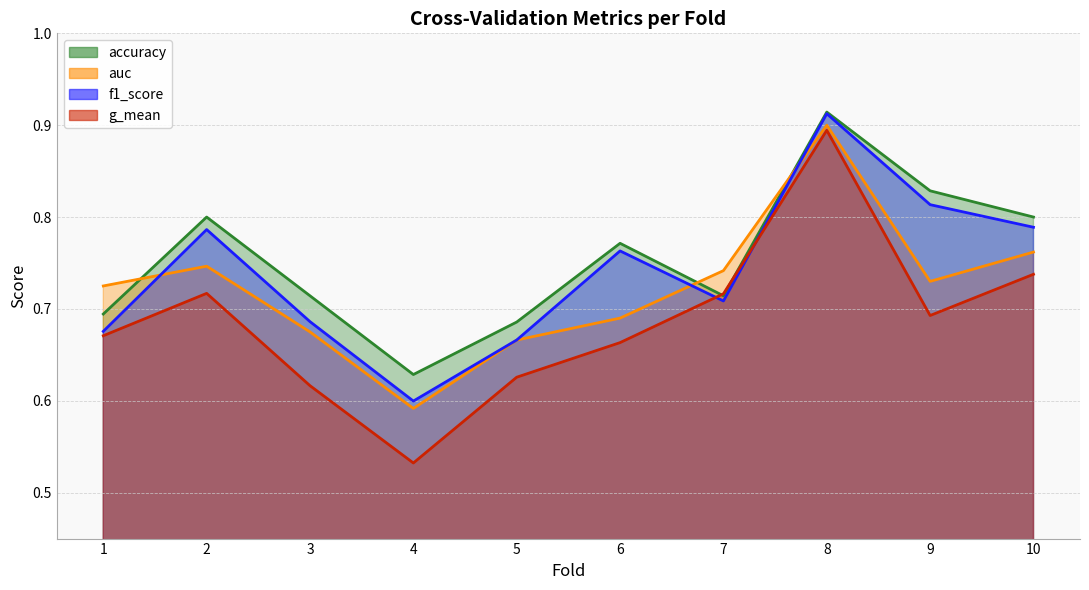

List the series in order of their peak value, lowest first.

g_mean, auc, f1_score, accuracy